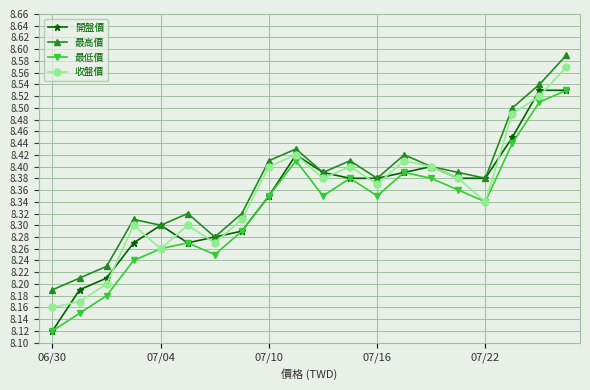

Count the 最高價 values in the range 8 to 9.

20